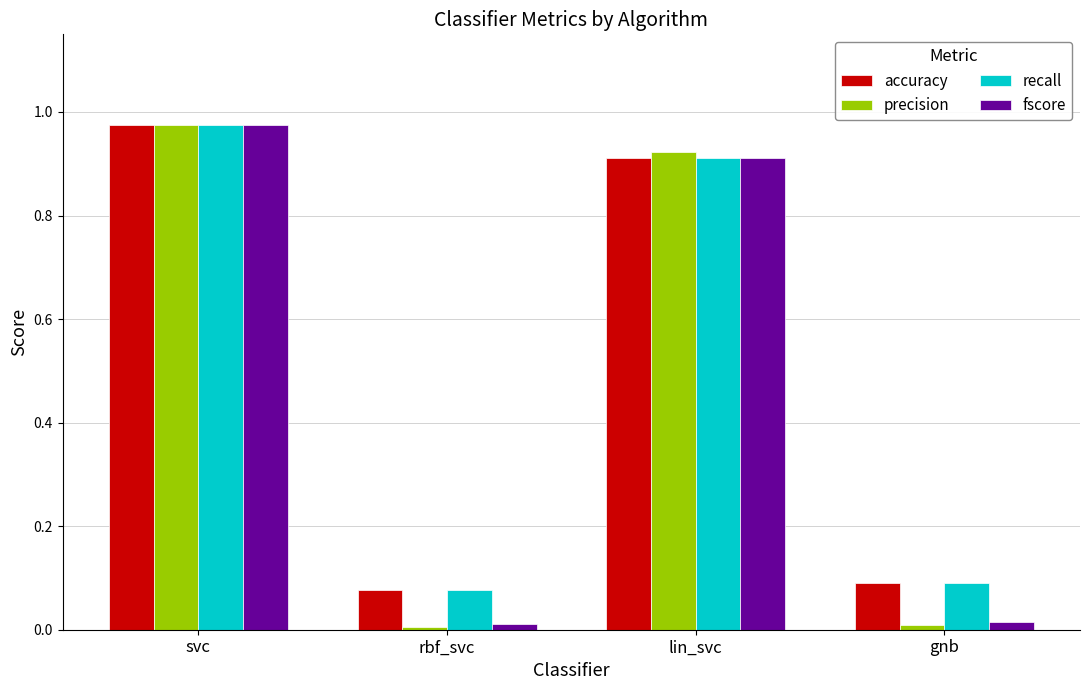

The recall series shows 0.9 at lin_svc. True or false?

True